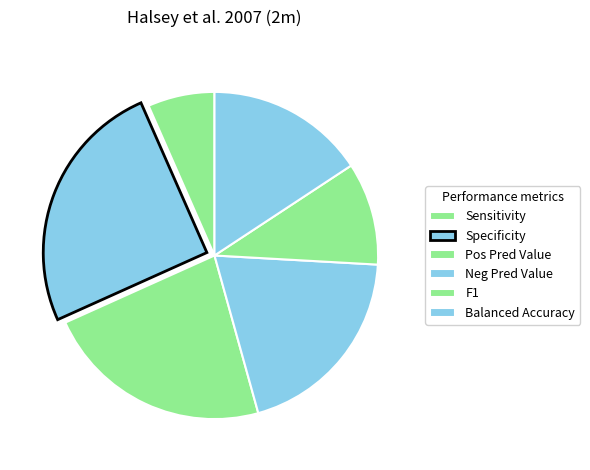

Does any single category account for the majority?

No